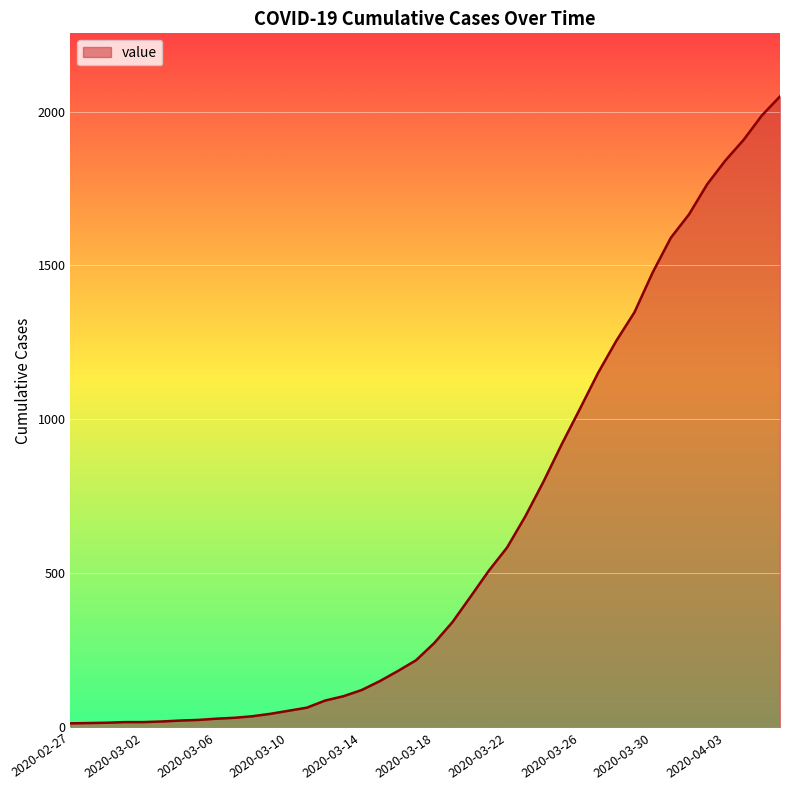

What is the average value?

622